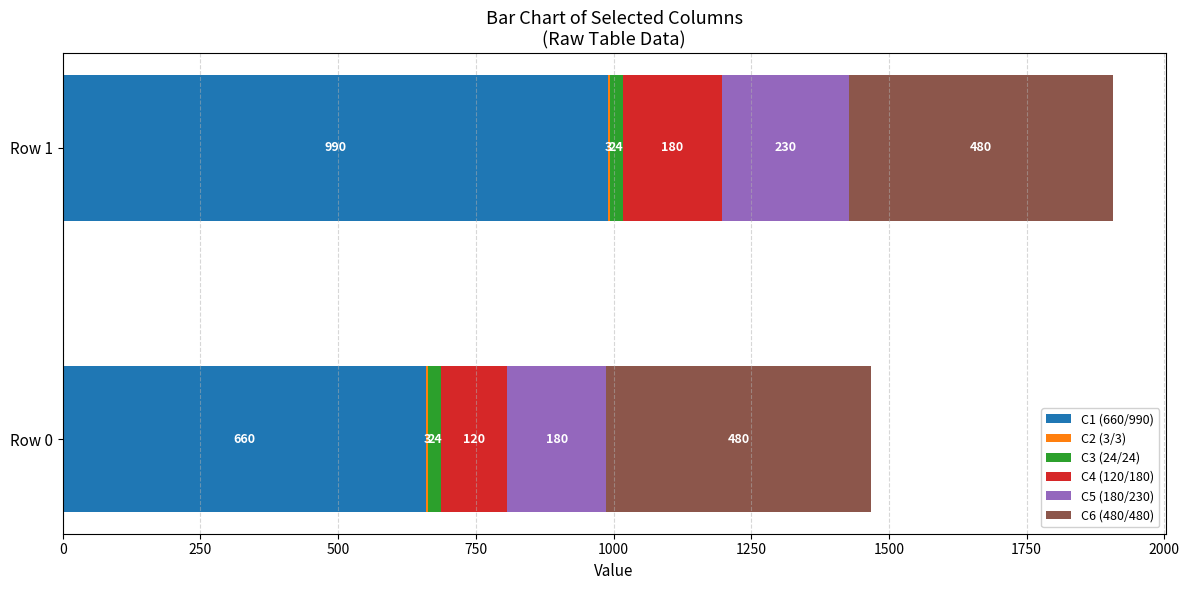

At which category is the sum across all series the highest?

Row 1